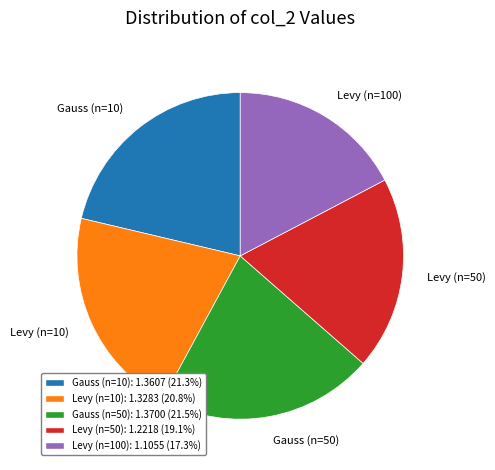

True or false: Levy (n=100) accounts for 32% of the total.

False